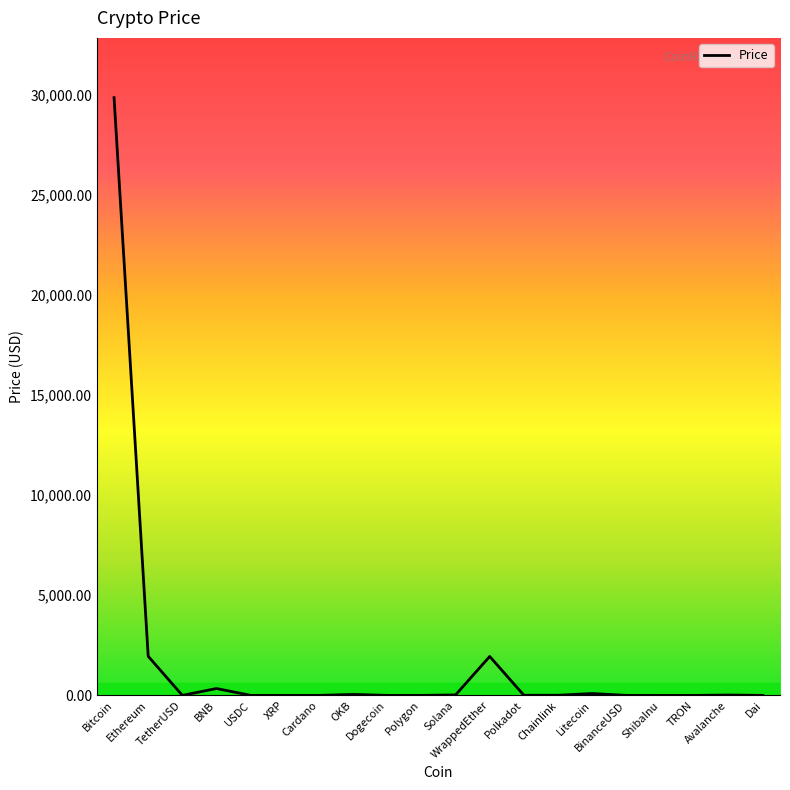

What is the ratio of the value at OKB to the value at Polygon?

46.6